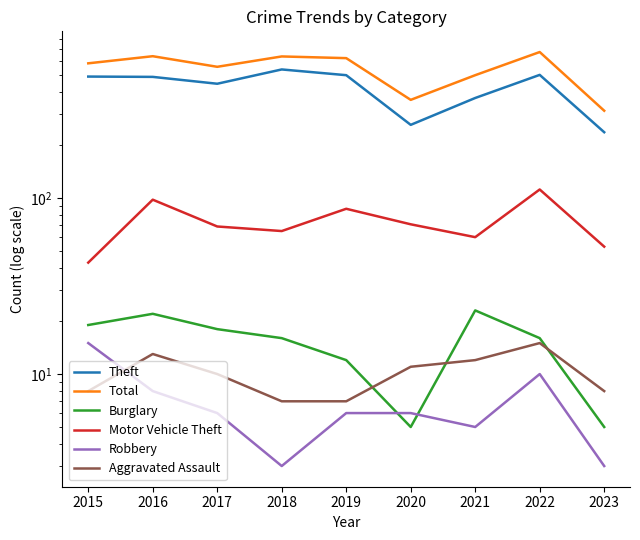

Reading left to right, list all the values displayed in this chart.

Theft: 2015=491	2016=489	2017=447	2018=539	2019=500	2020=261	2021=371	2022=502	2023=237
Total: 2015=584	2016=641	2017=558	2018=639	2019=625	2020=362	2021=500	2022=677	2023=314
Burglary: 2015=19	2016=22	2017=18	2018=16	2019=12	2020=5	2021=23	2022=16	2023=5
Motor Vehicle Theft: 2015=43	2016=98	2017=69	2018=65	2019=87	2020=71	2021=60	2022=112	2023=53
Robbery: 2015=15	2016=8	2017=6	2018=3	2019=6	2020=6	2021=5	2022=10	2023=3
Aggravated Assault: 2015=8	2016=13	2017=10	2018=7	2019=7	2020=11	2021=12	2022=15	2023=8